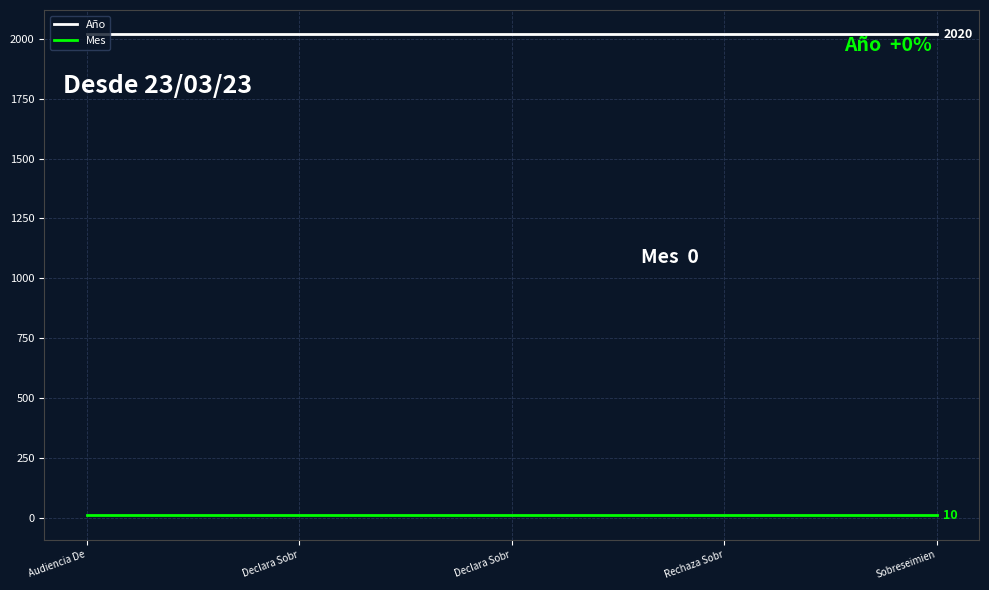

Rank the categories by Año value from lowest to highest.

Audiencia De, Declara Sobr, Declara Sobr, Rechaza Sobr, Sobreseimien